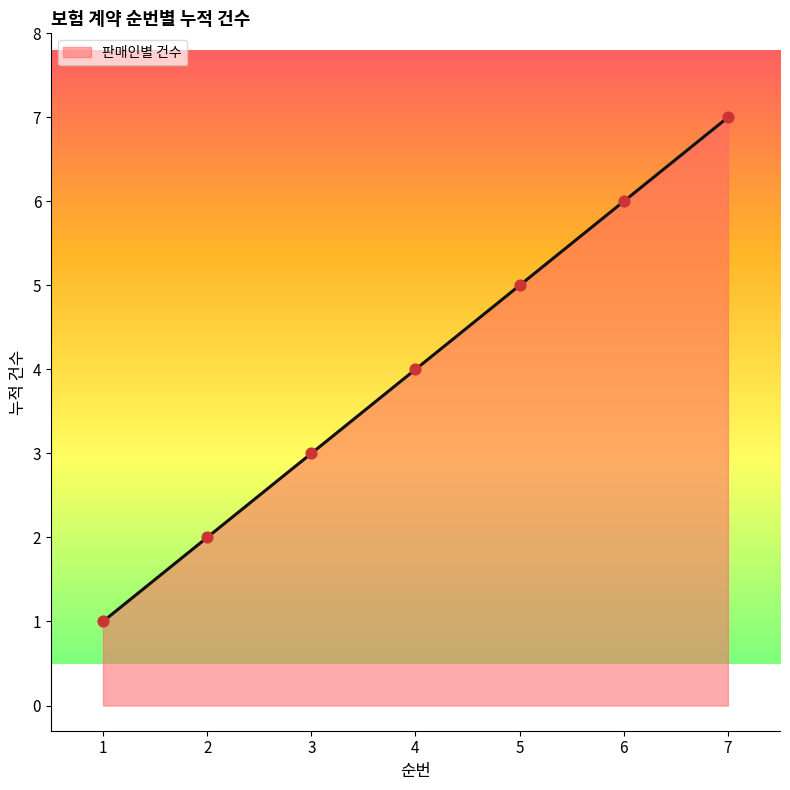

True or false: there are more than 0 points higher than both neighbors.

False